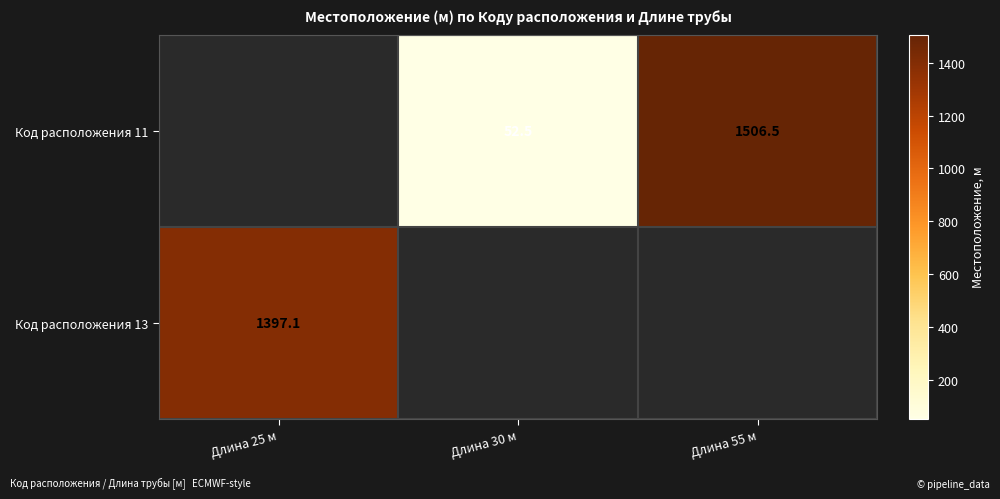

What is the maximum value for Код расположения 13?

1397.1